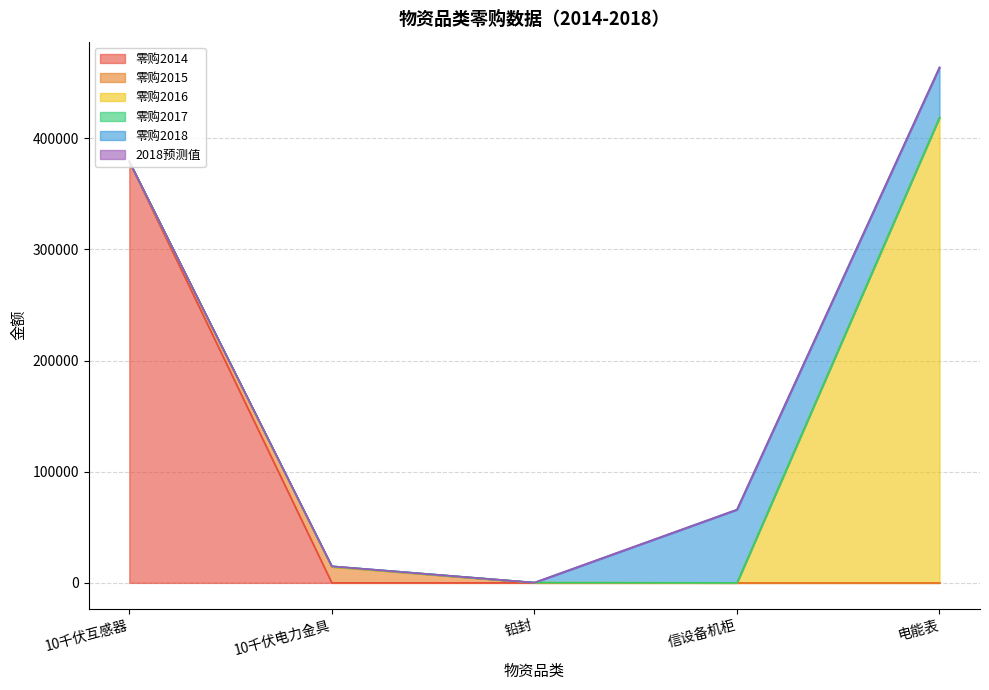

The 零购2018 series shows 0.0 at 10千伏电力金具. True or false?

True